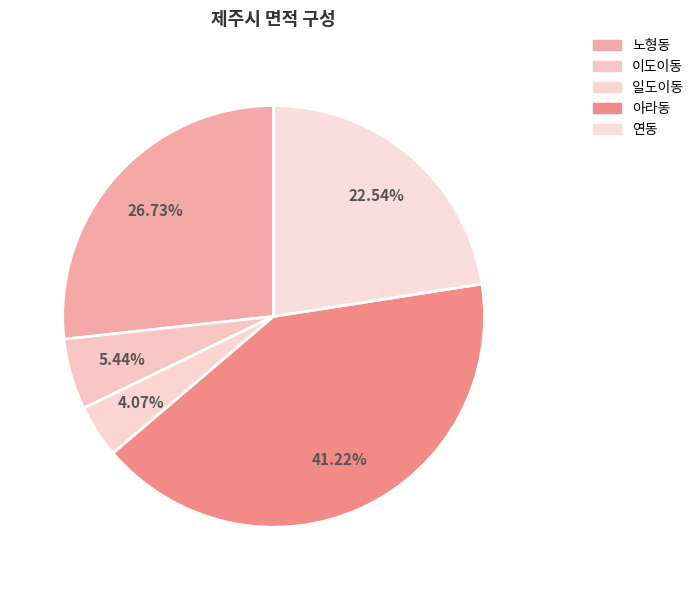

Count the number of slices in the pie.

5